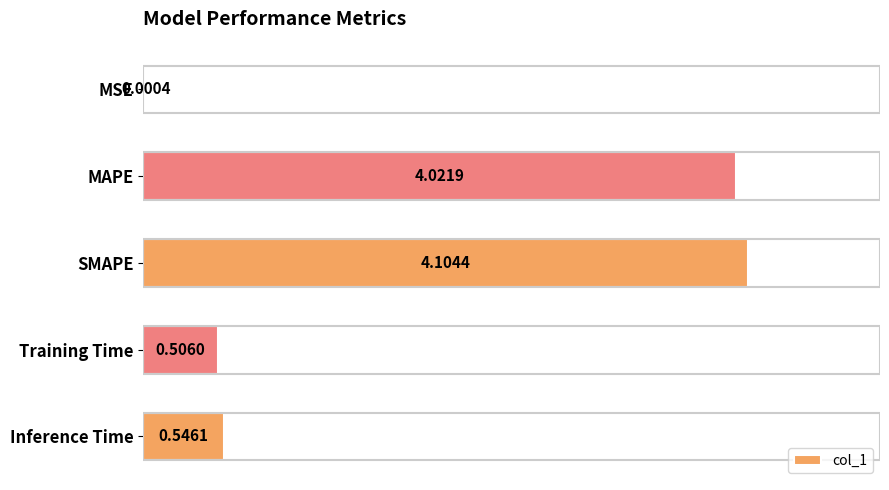

At which category does the chart reach its peak across all series?

SMAPE